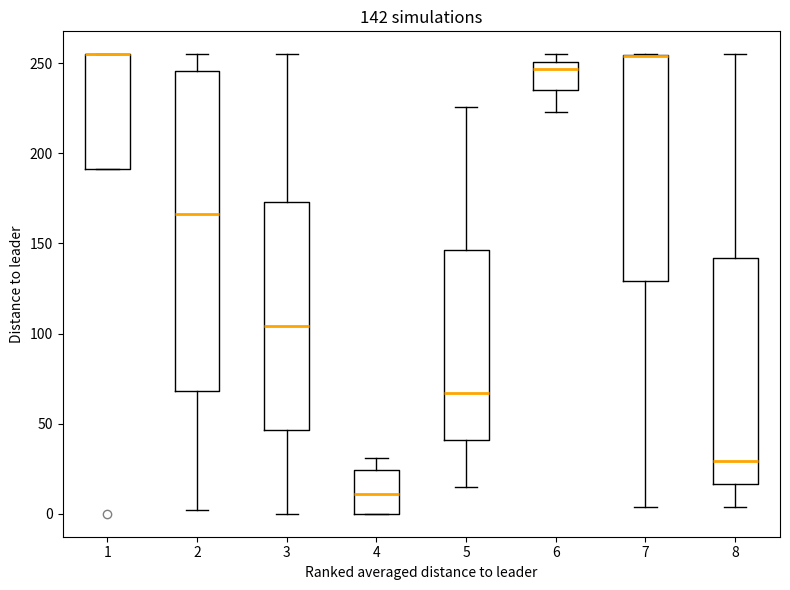

Which box is the tallest, from its lower edge to its upper edge?

2